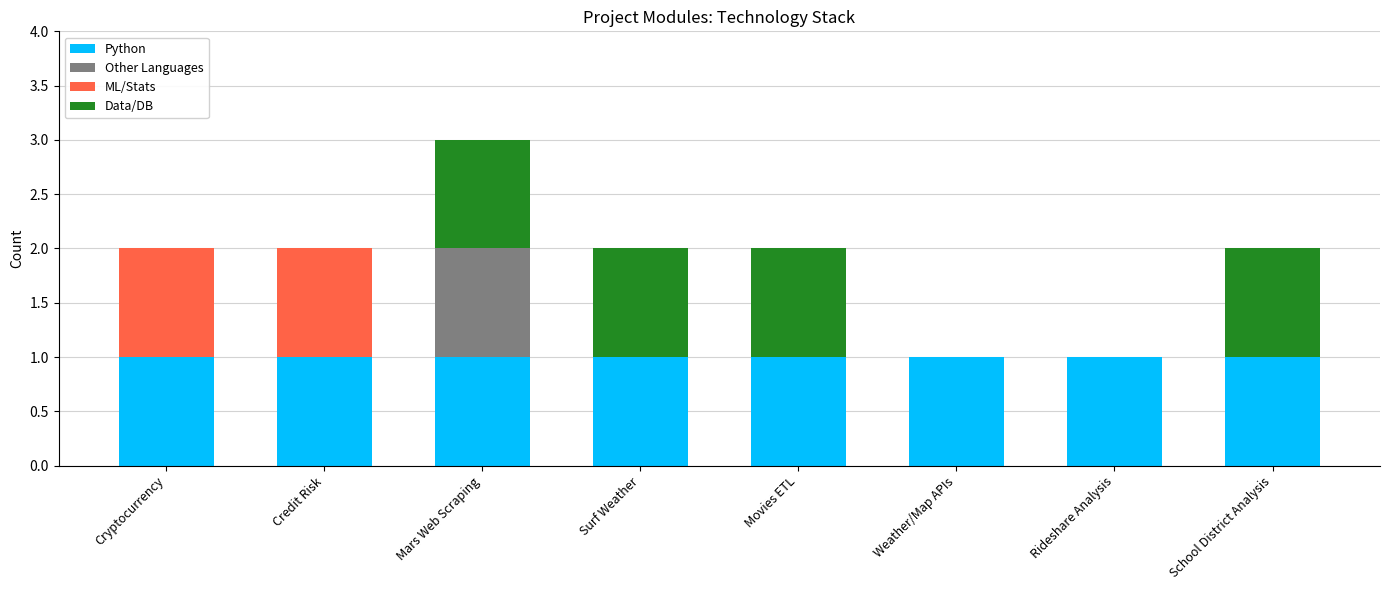

At which category is the sum across all series the highest?

Mars Web Scraping